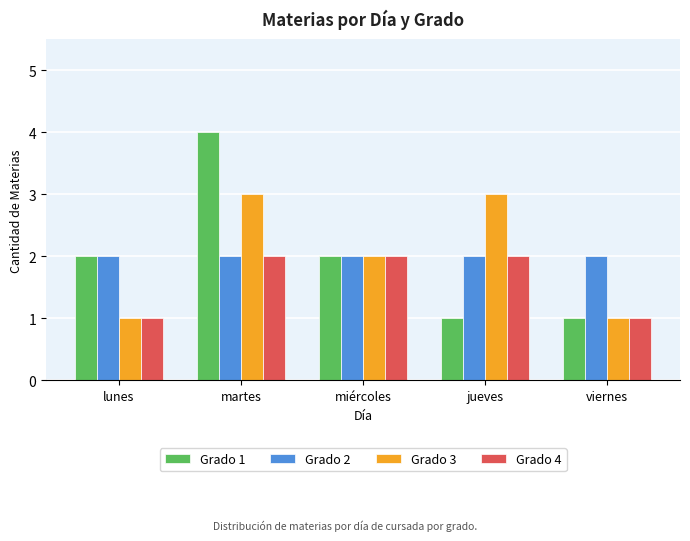

What is the maximum value shown in the chart?

4